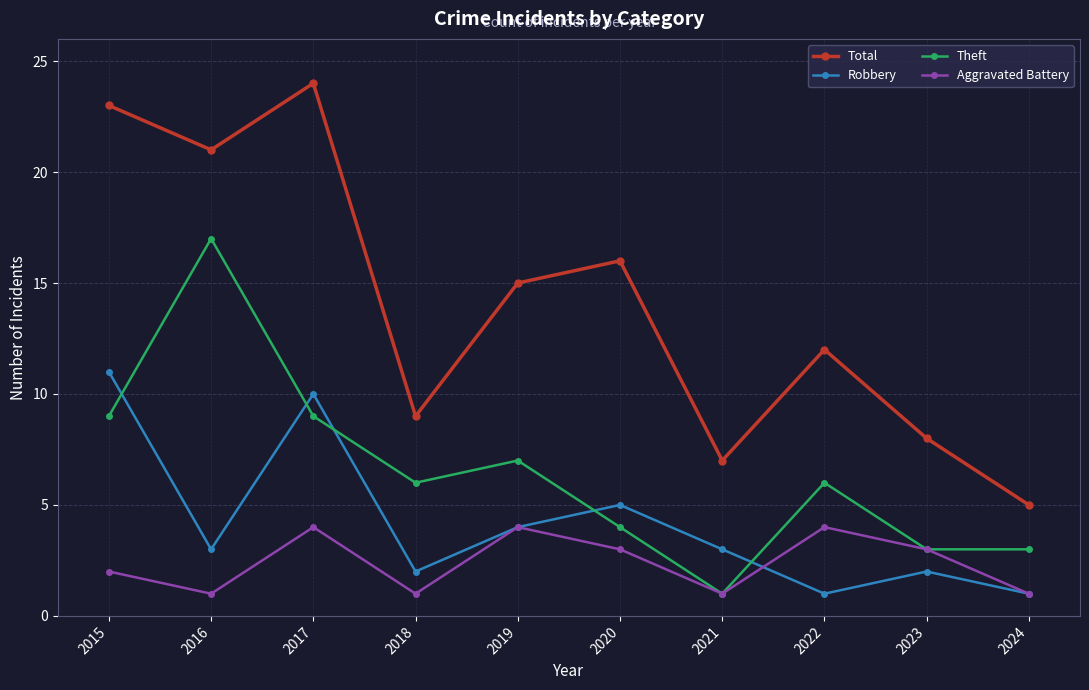

How many interior local valleys does the Robbery series have?

3